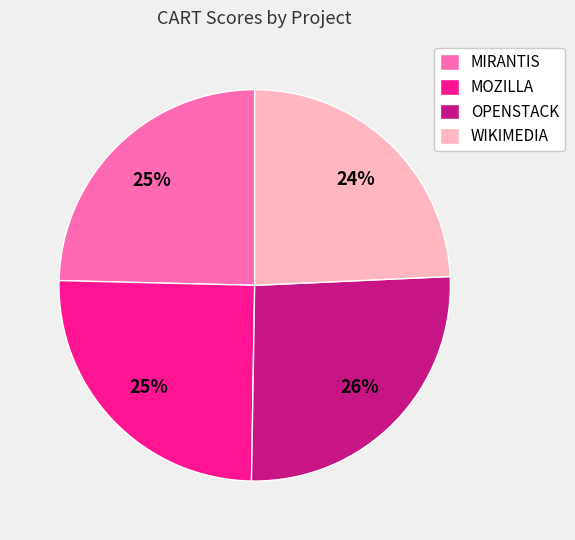

True or false: OPENSTACK accounts for 13% of the total.

False